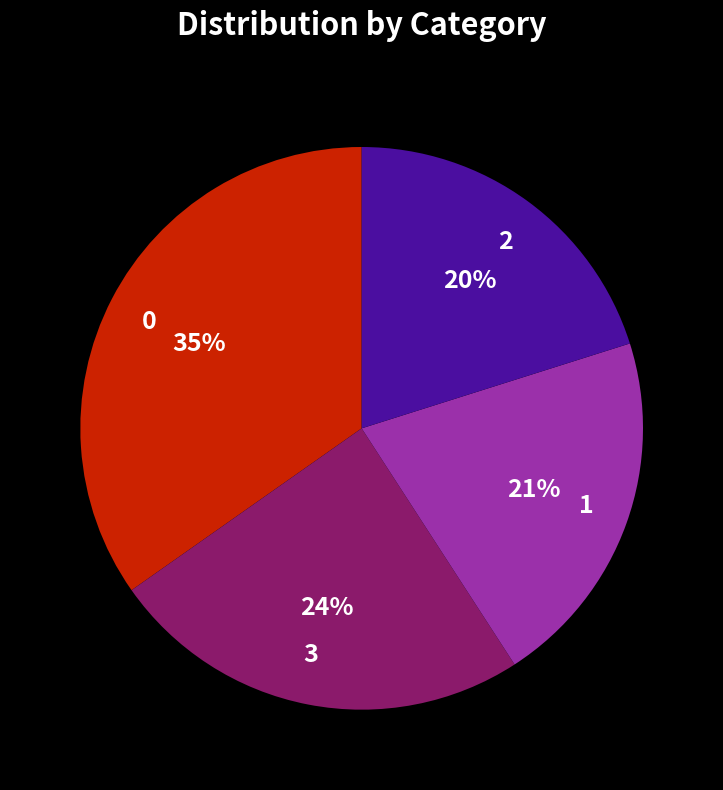

True or false: 0 accounts for 26% of the total.

False